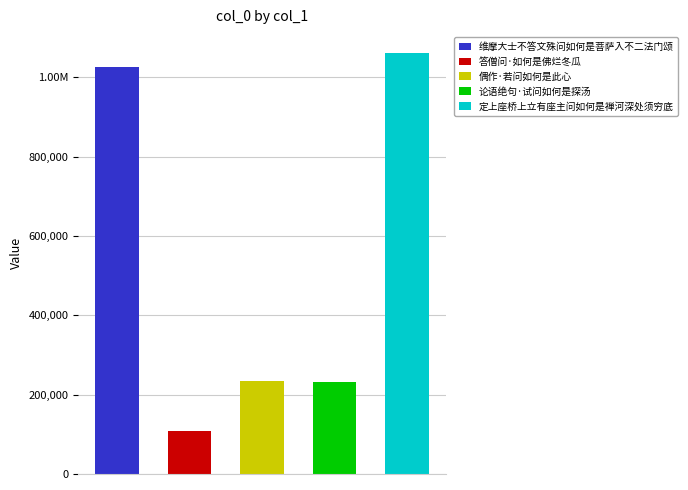

Reading left to right, list all the values displayed in this chart.

1024989	109088	233542	232436	1060885